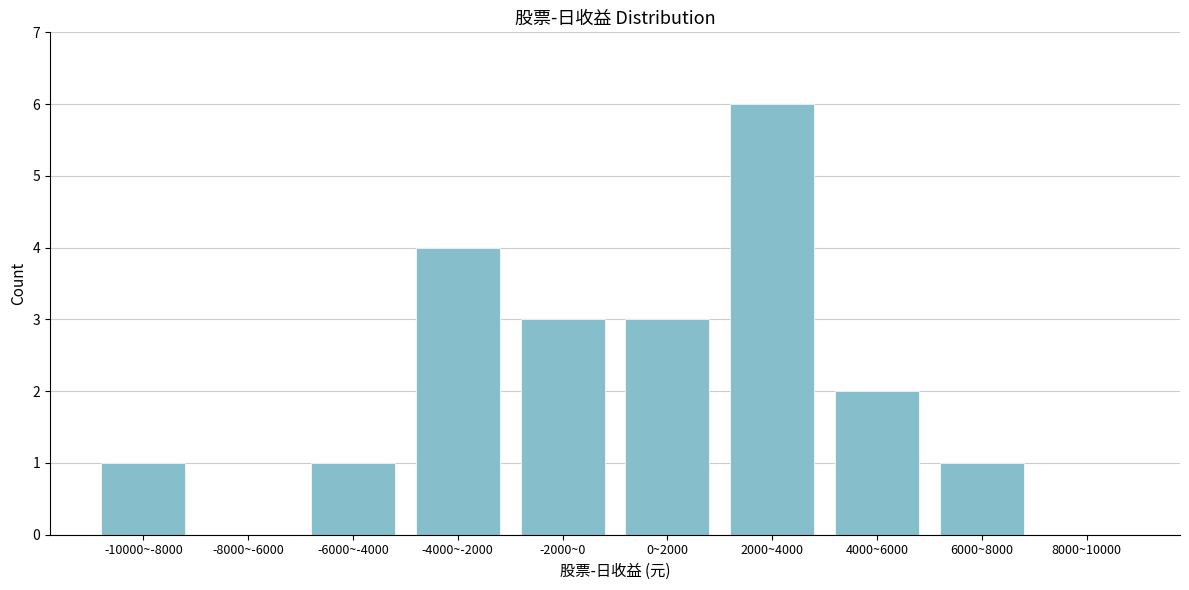

Reading left to right, list all the values displayed in this chart.

-10000~-8000=1	-8000~-6000=0	-6000~-4000=1	-4000~-2000=4	-2000~0=3	0~2000=3	2000~4000=6	4000~6000=2	6000~8000=1	8000~10000=0